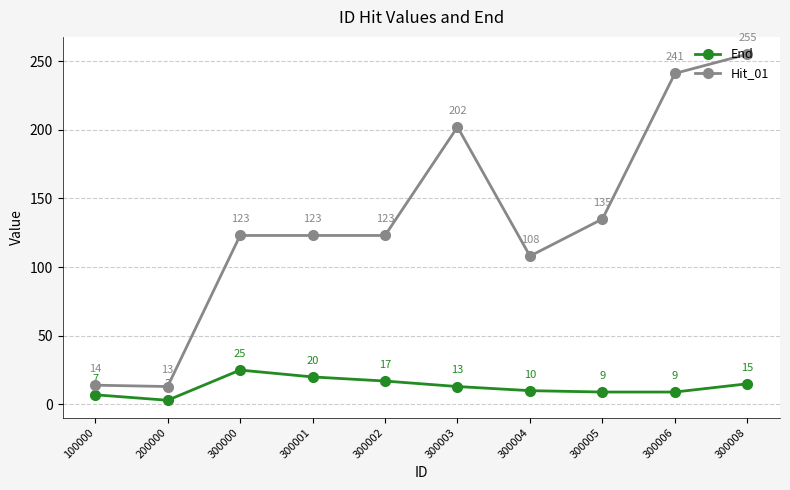

Reading left to right, what are all the values shown in this chart?

End: 7	3	25	20	17	13	10	9	9	15
Hit_01: 14	13	123	123	123	202	108	135	241	255